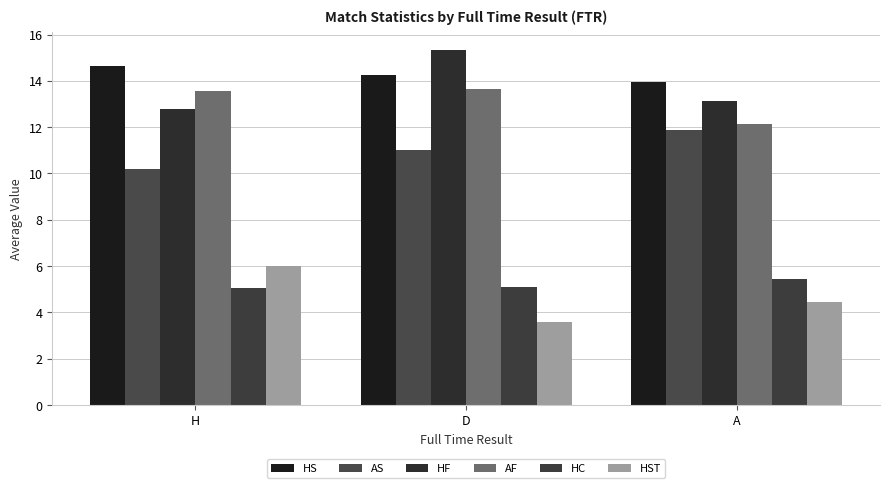

Read the HC value at H.

5.1